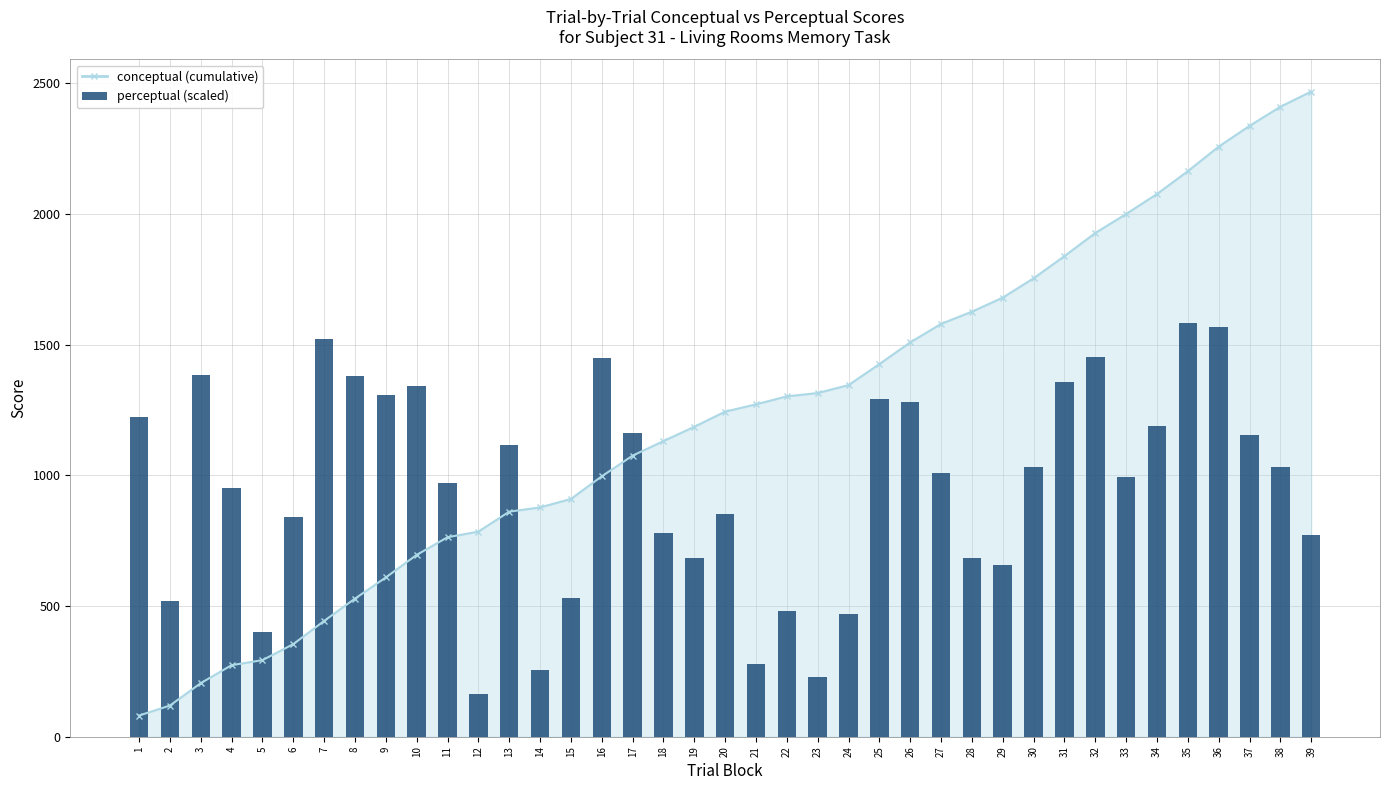

Reading left to right, extract all data points from this chart.

1222.3	517.5	1384.4	951.3	400.5	840.5	1521.4	1378.1	1307.6	1343.5	970.2	164.7	1117.8	254.0	531.9	1448.2	1160.0	778.1	684.9	850.7	277.3	482.3	228.6	468.9	1291.6	1279.1	1007.5	685.4	658.0	1030.5	1356.7	1452.9	993.0	1190.2	1583.7	1565.6	1155.0	1030.2	773.0